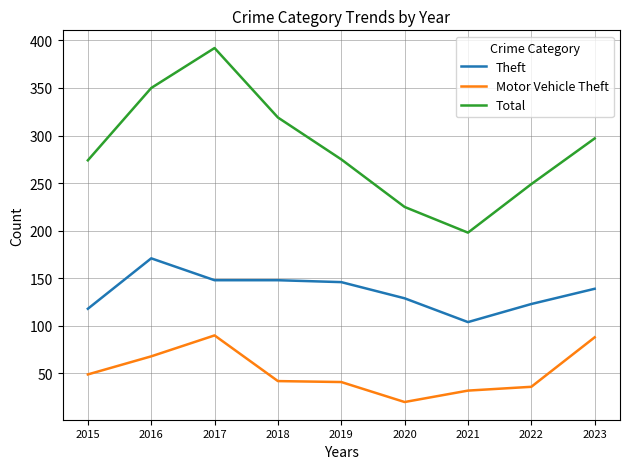

True or false: Total and Motor Vehicle Theft cross at least once.

False